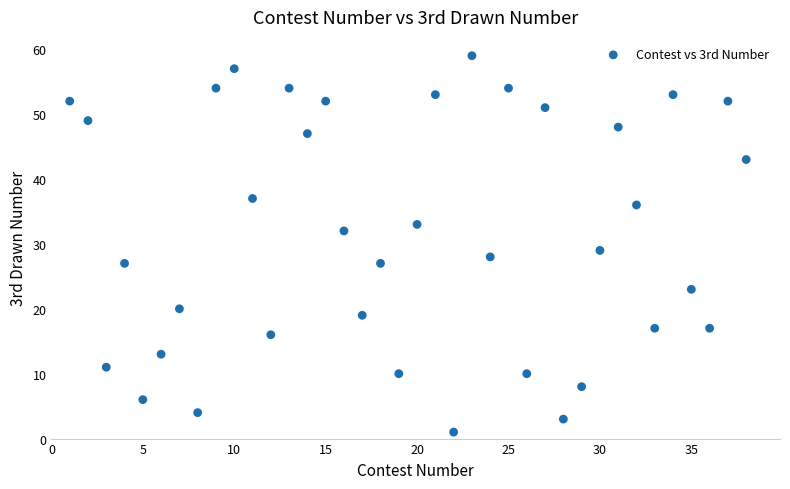

What is the range of Y values (max minus min)?

58